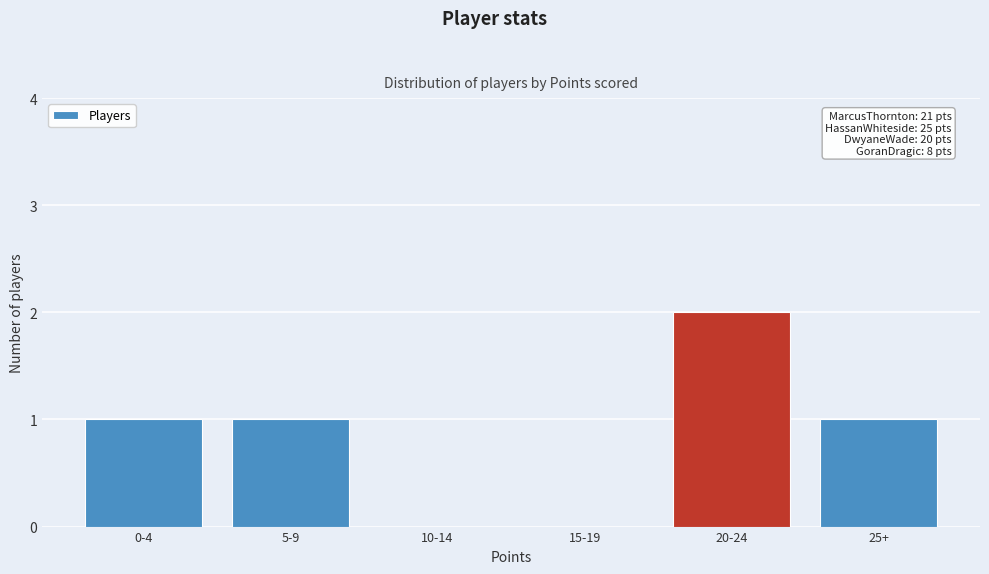

Reading left to right, transcribe all the data shown in this chart.

0-4=1	5-9=1	10-14=0	15-19=0	20-24=2	25+=1